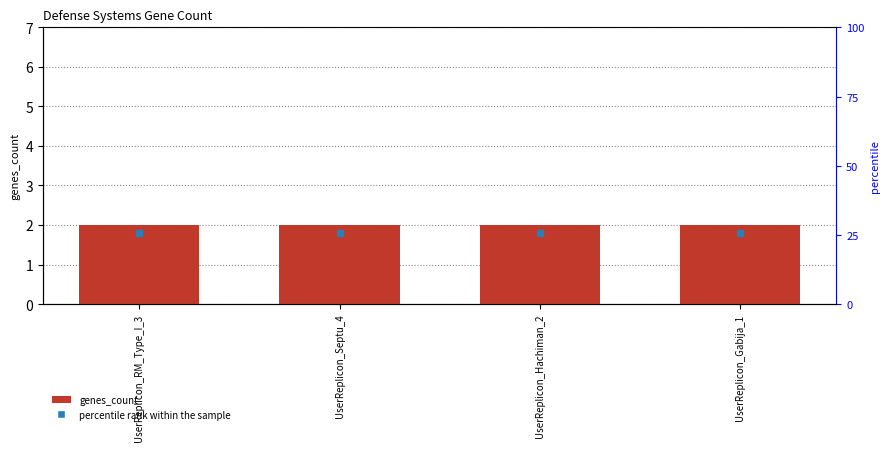

What are all the series names shown in the legend?

genes_count, percentile rank within the sample